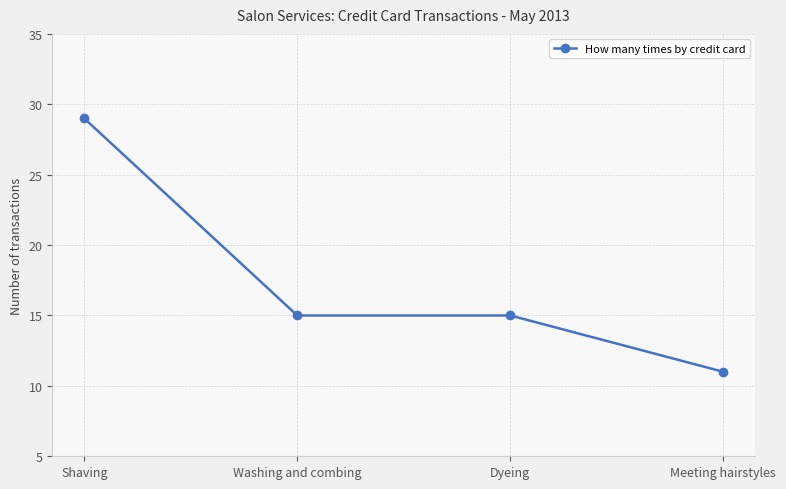

True or false: the data shows 25 at Dyeing.

False